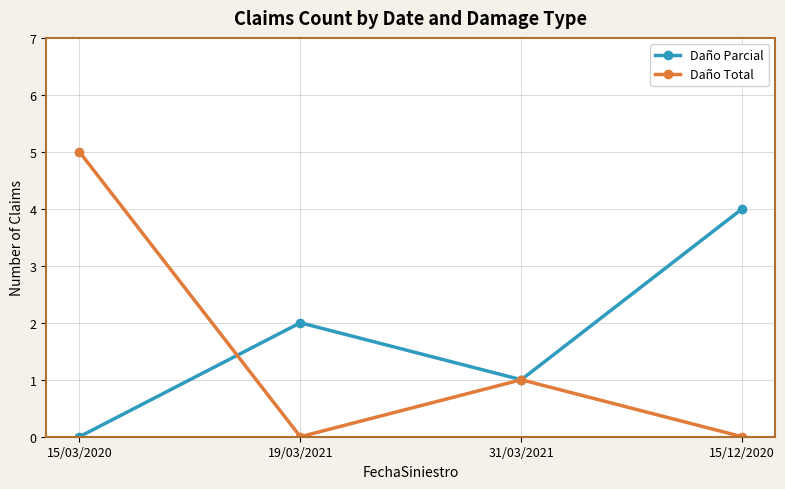

Reading left to right, list all the values displayed in this chart.

Daño Parcial: 15/03/2020=0	19/03/2021=2	31/03/2021=1	15/12/2020=4
Daño Total: 15/03/2020=5	19/03/2021=0	31/03/2021=1	15/12/2020=0